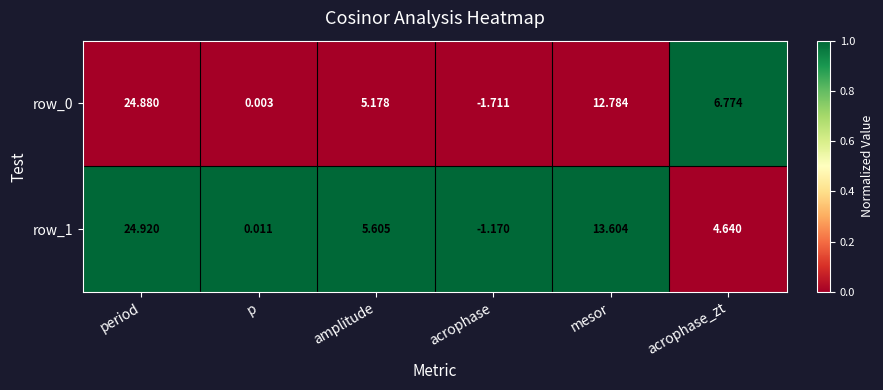

Count the number of data series in this chart.

2